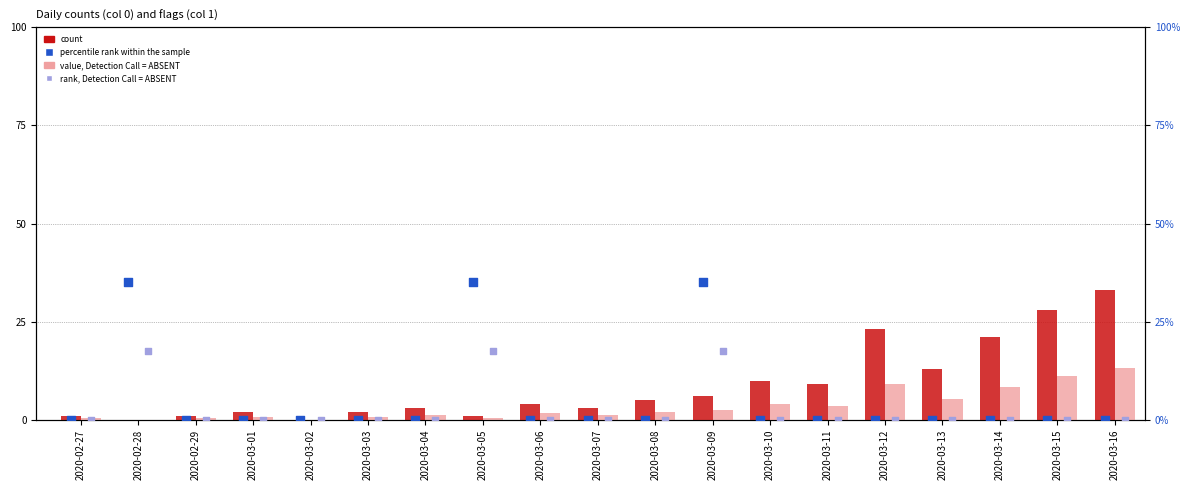

Which series reaches the minimum Y coordinate?

count